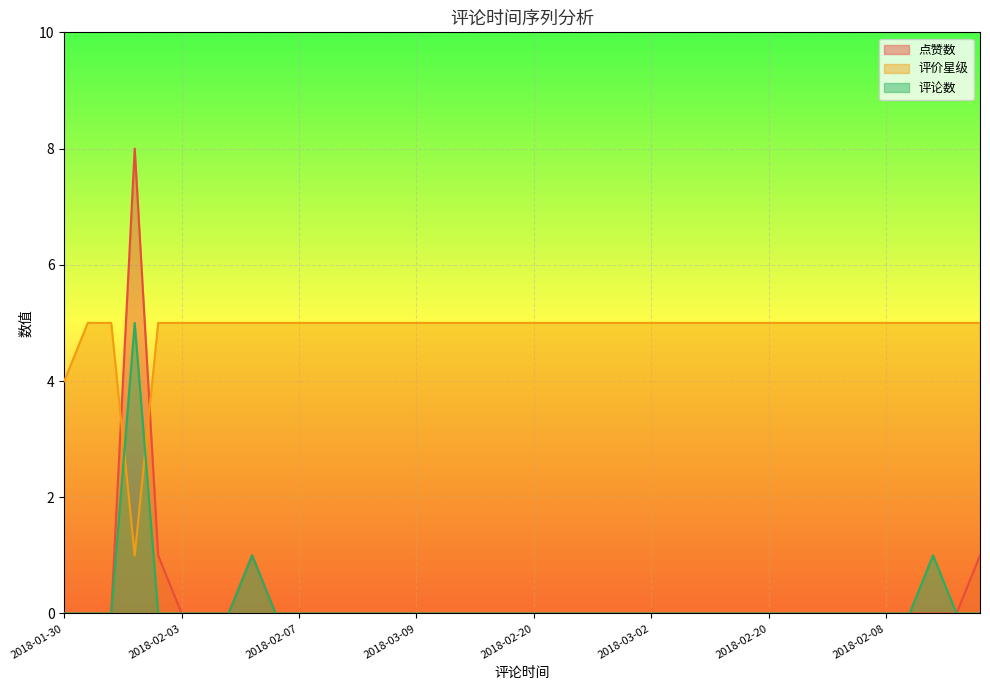

What is the label of the 19th point from the right?

2018-03-09